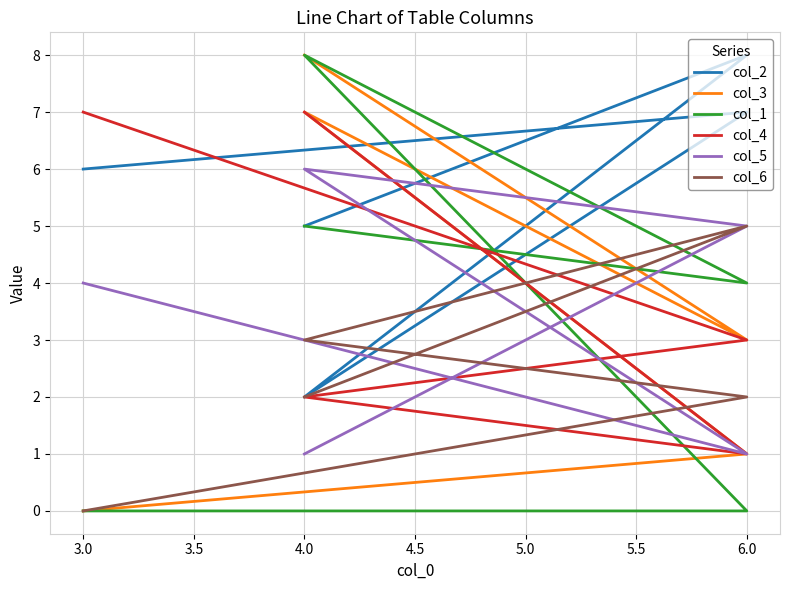

Between 3.0 and 6.0, which is larger?

6.0